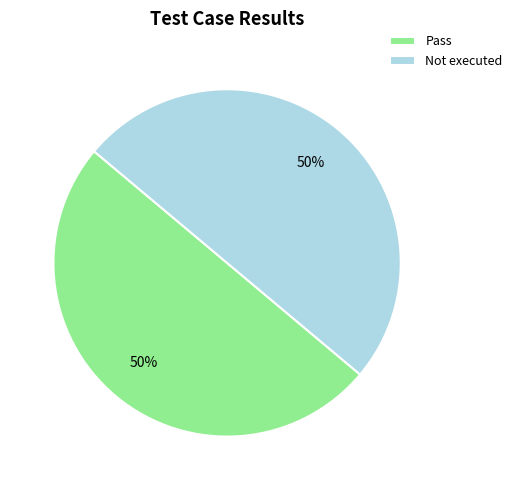

What percentage is the Pass slice, to the nearest percent?

50%